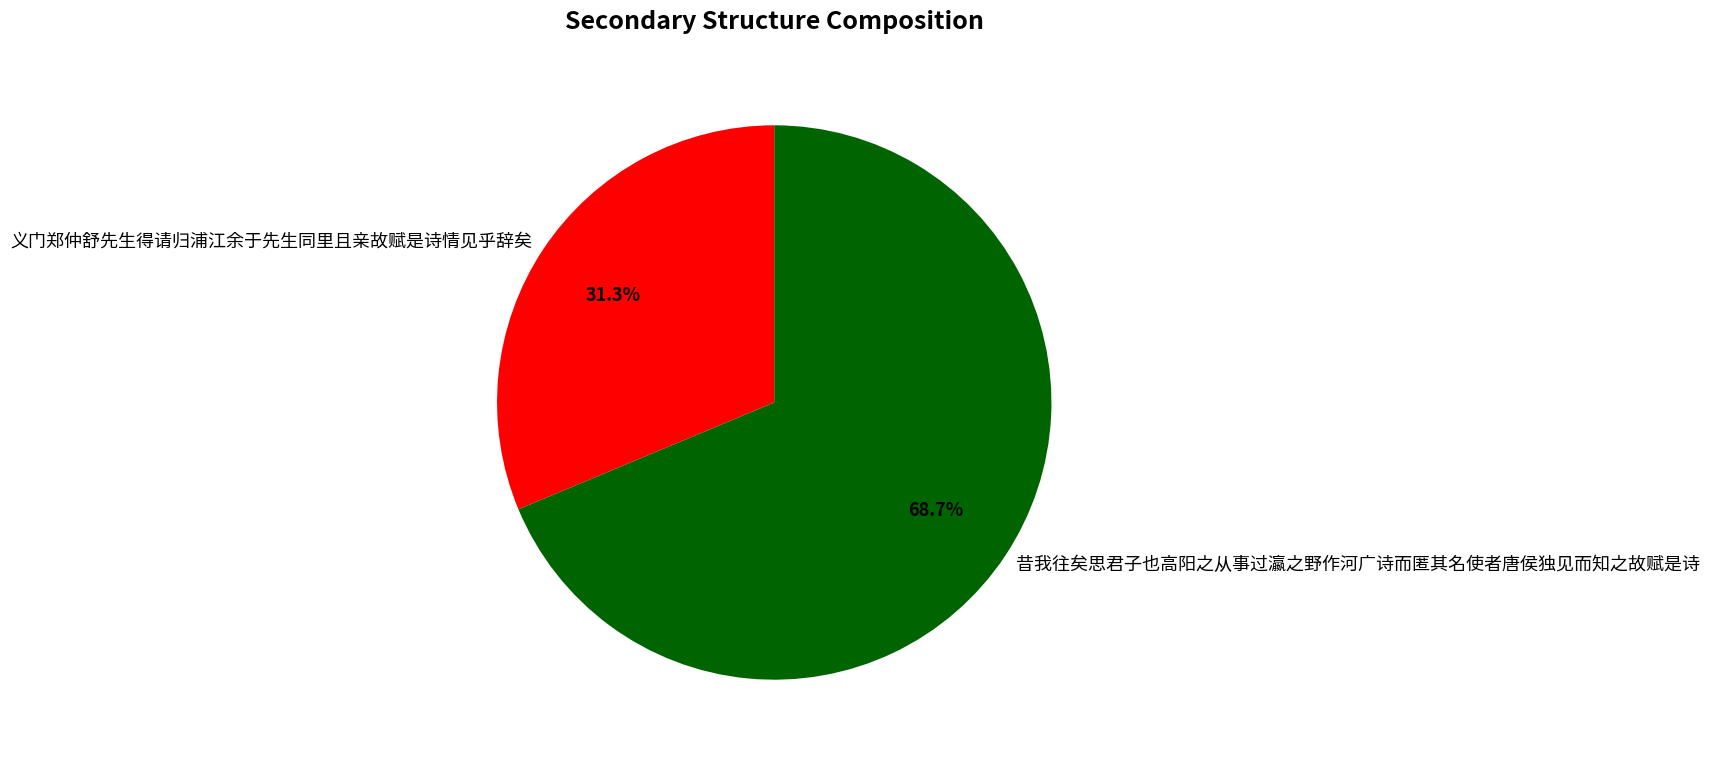

Does 义门郑仲舒先生得请归浦江余于先生同里且亲故赋是诗情见乎辞矣 account for over 50% of the chart?

No